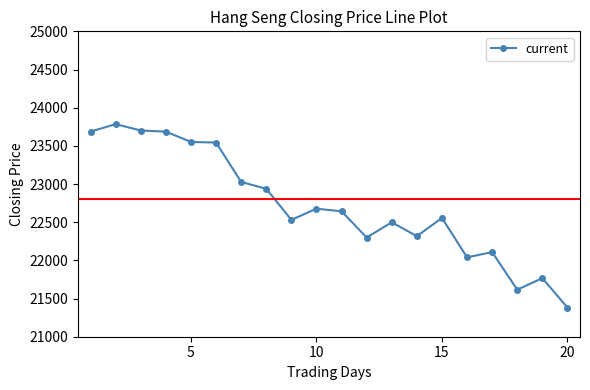

What is the minimum value shown in the chart?

21381.9